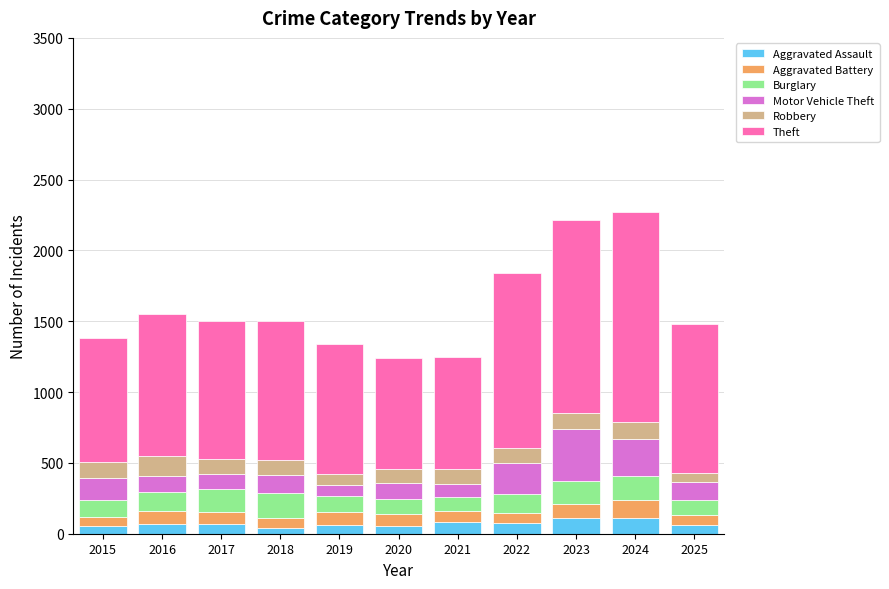

The Aggravated Assault series shows 65 at 2019. True or false?

True